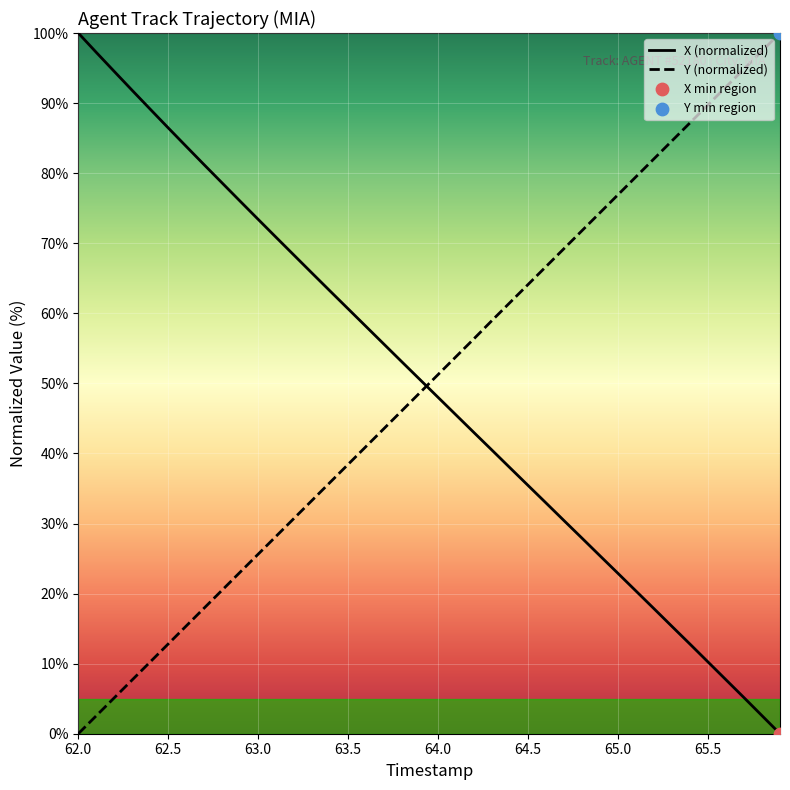

What is the difference between the maximum and minimum values in the X (normalized) series?

100.0